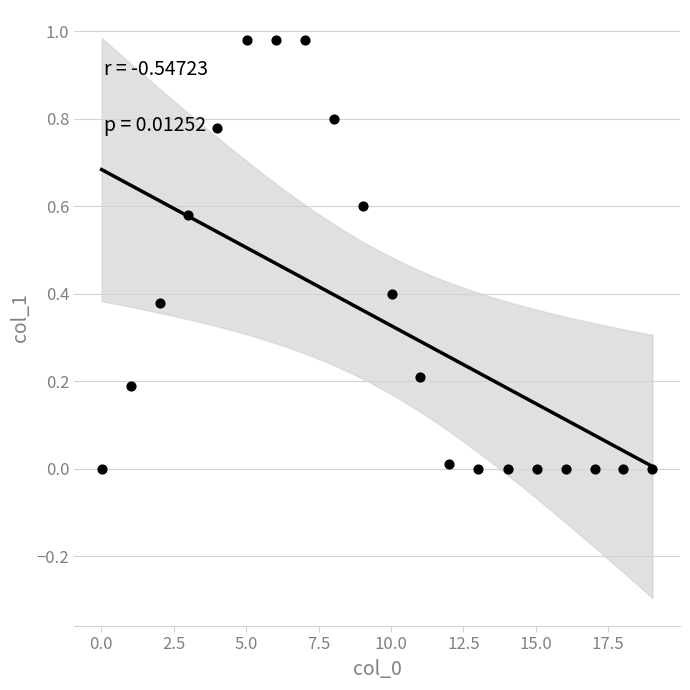

How many data points are displayed?

20